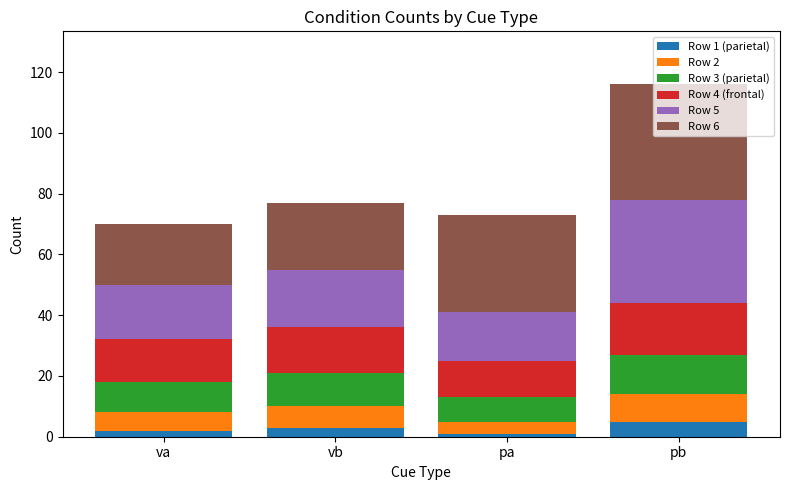

At which category is the sum across all series the highest?

pb